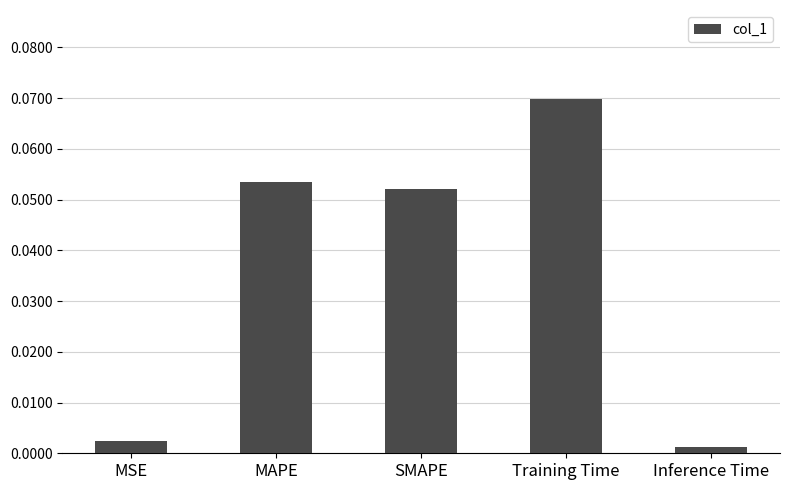

Count the number of categories in the chart.

5